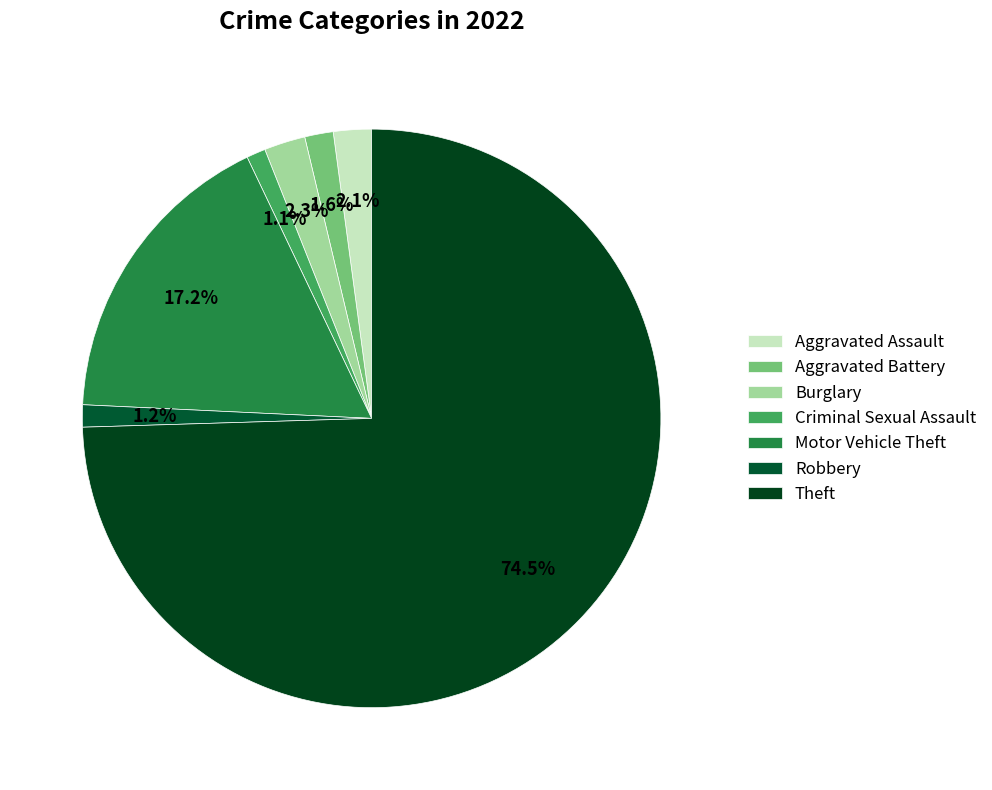

Which has a higher value, Aggravated Battery or Criminal Sexual Assault?

Aggravated Battery